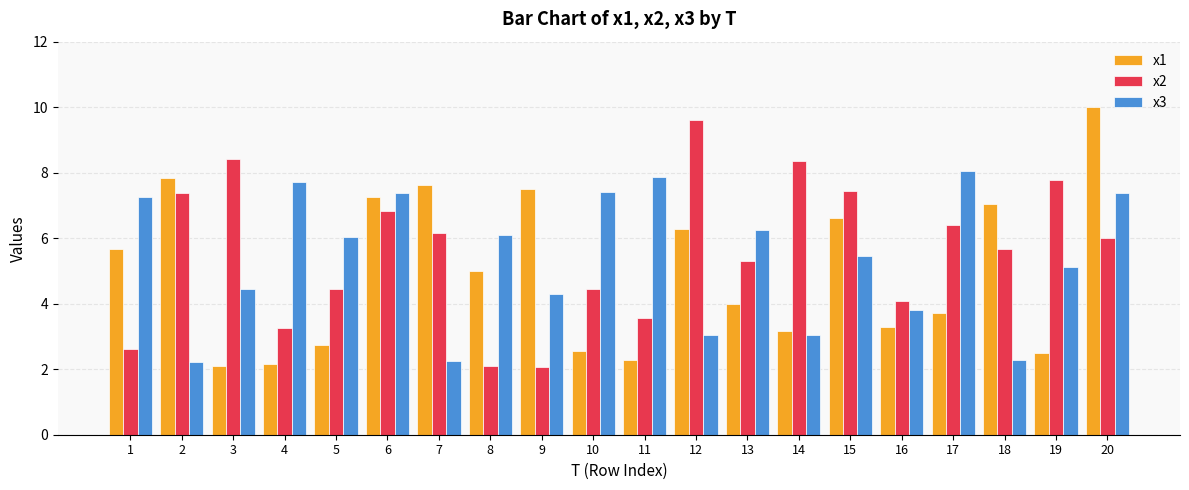

Are the bars horizontal?

No